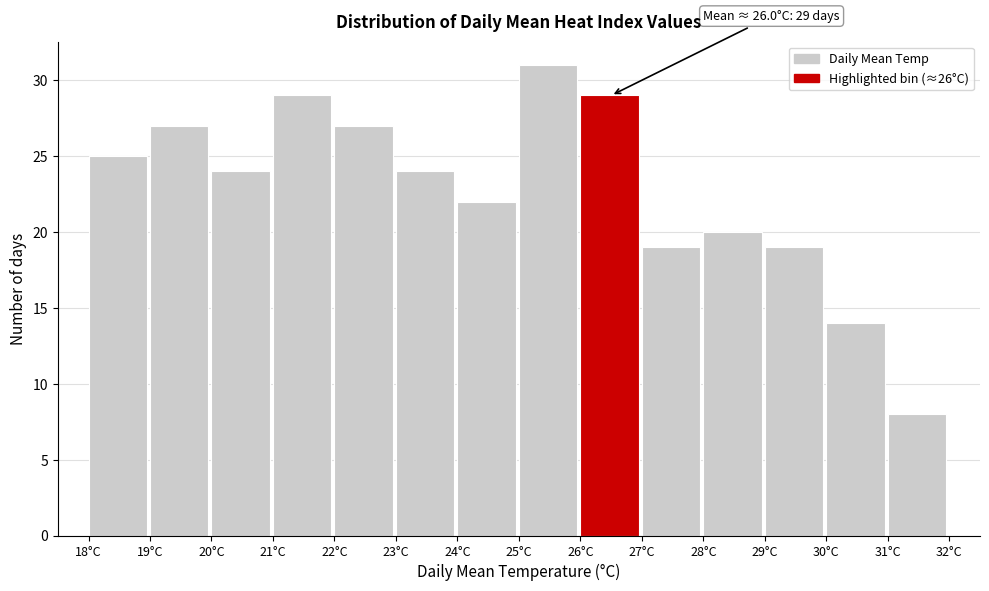

Which range on the x-axis has the tallest bar?

25 to 26